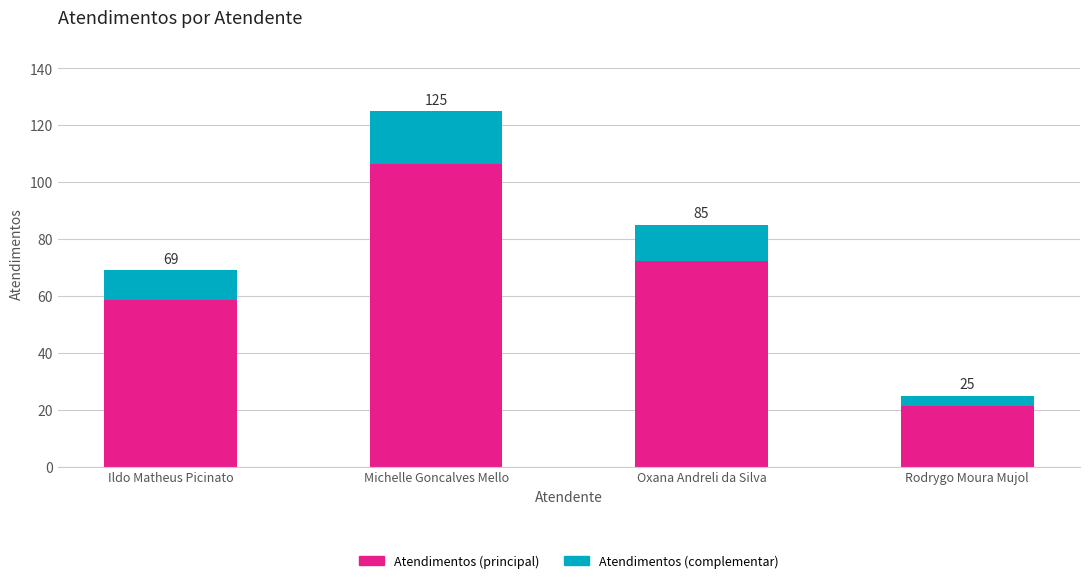

The Atendimentos (complementar) series shows 10.4 at Ildo Matheus Picinato. True or false?

True